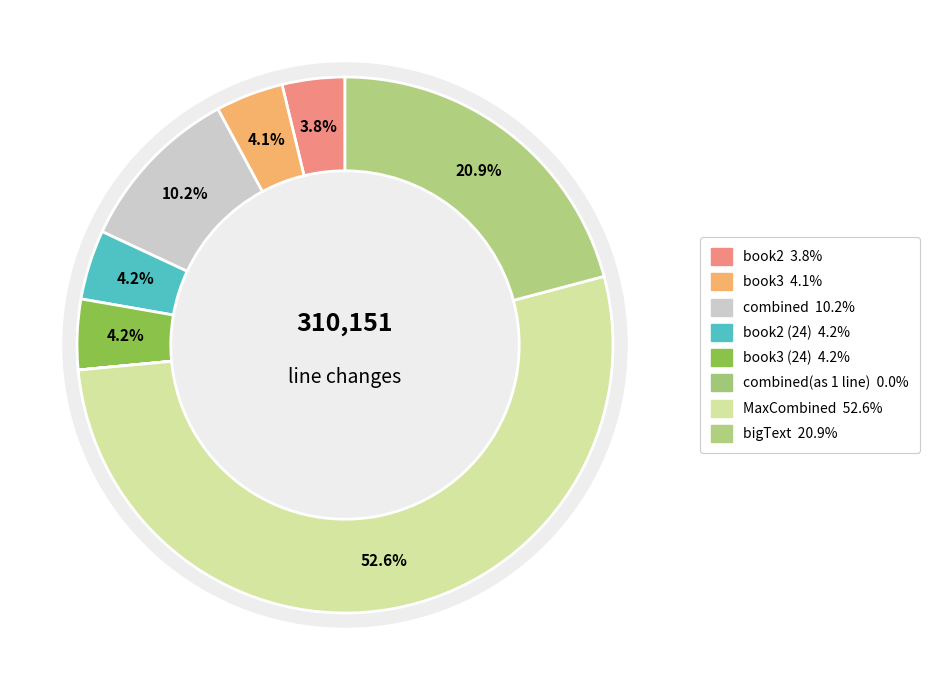

Count the number of slices in the pie.

8